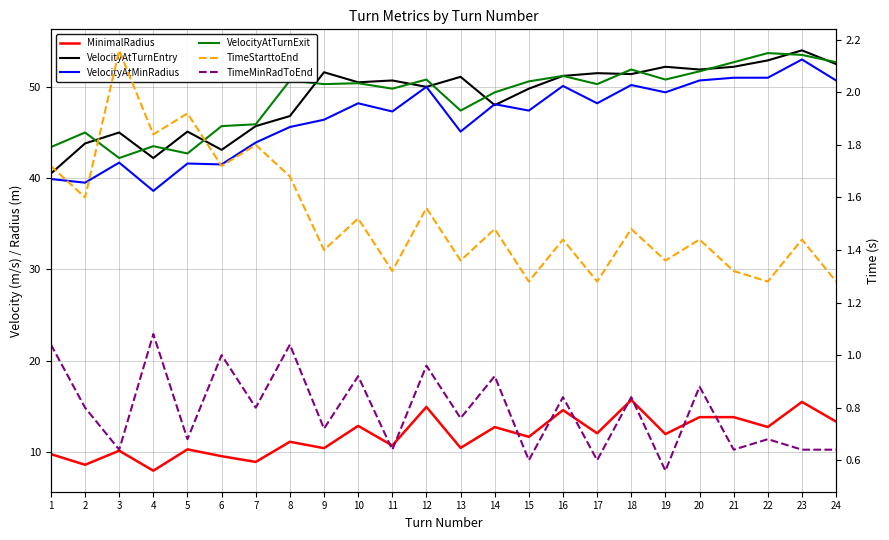

In VelocityAtMinRadius, how many points are higher than both neighbors (excluding endpoints)?

8